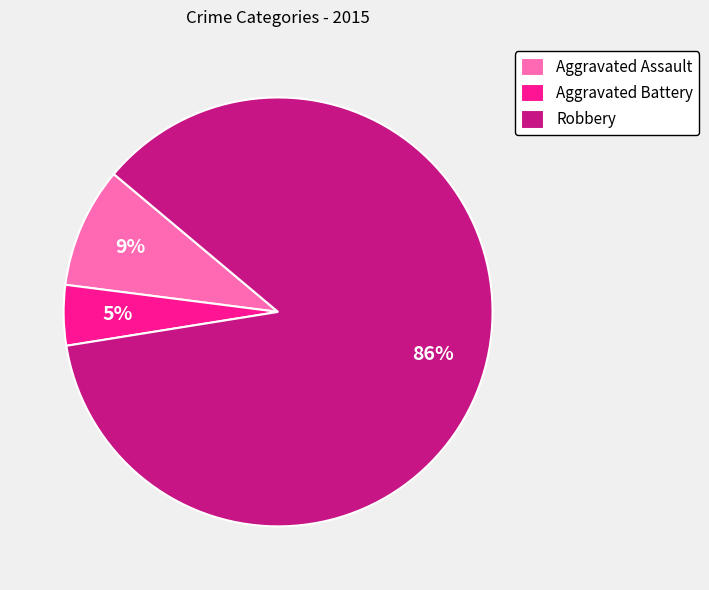

Does Aggravated Battery account for over 50% of the chart?

No